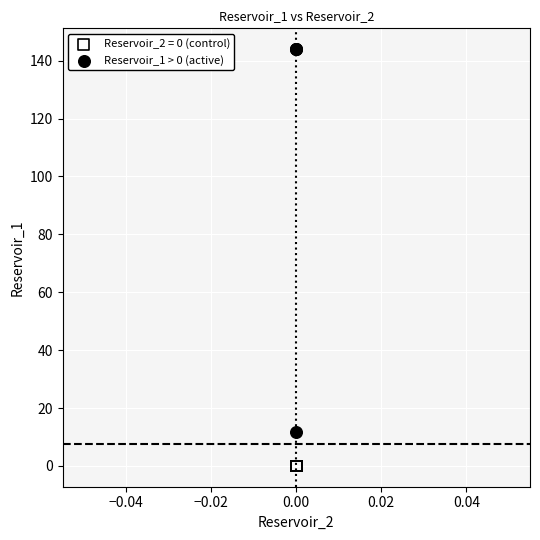

Which series reaches the maximum Y coordinate?

Reservoir_1 > 0 (active)